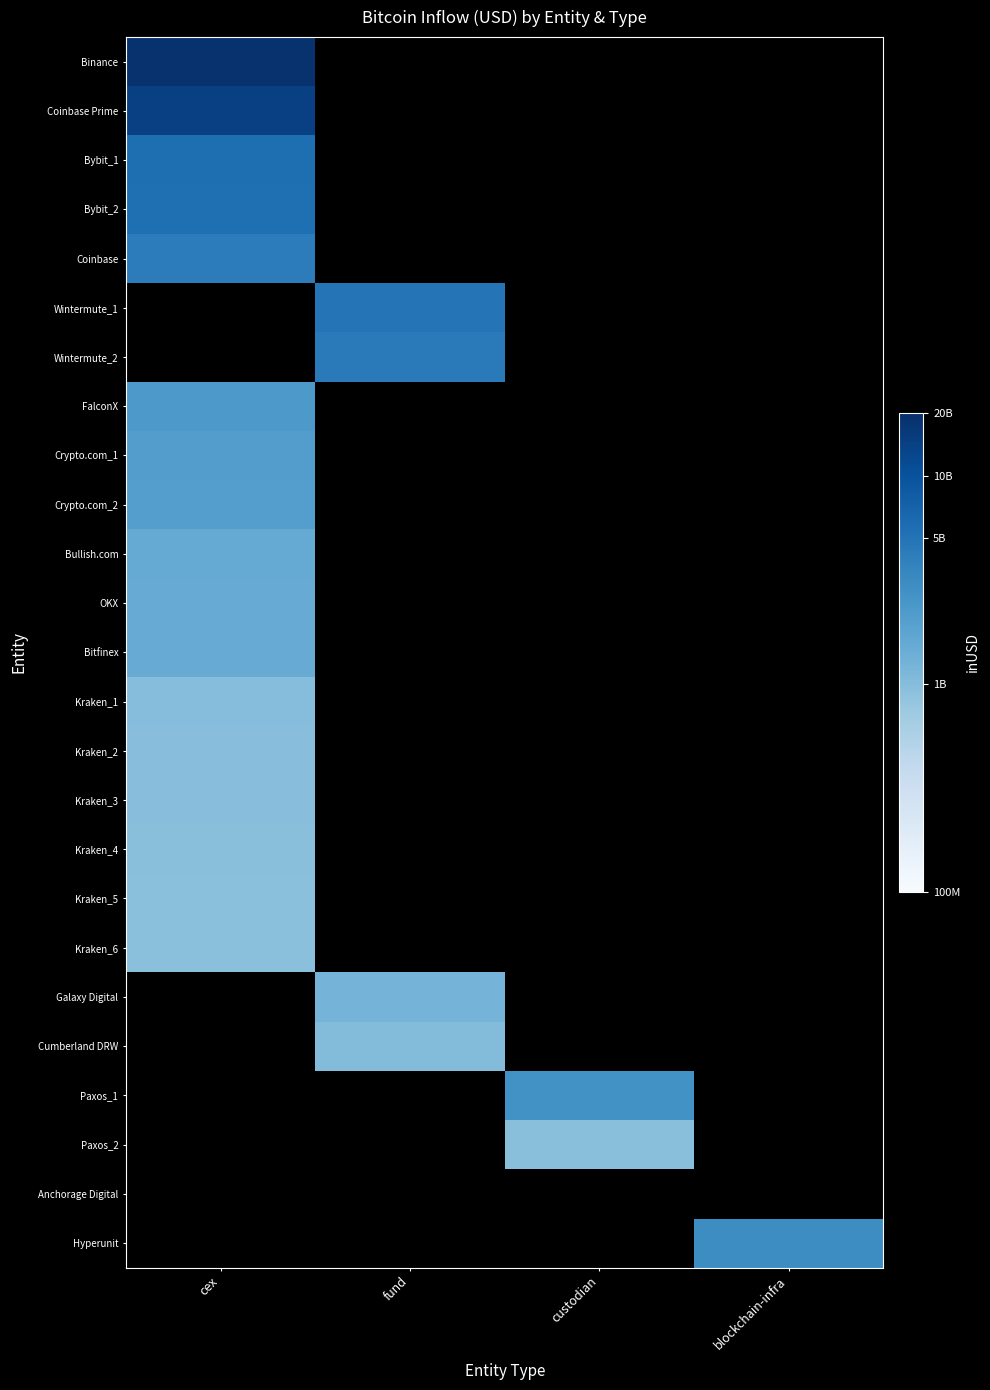

Which label corresponds to the smallest value in the chart?

fund